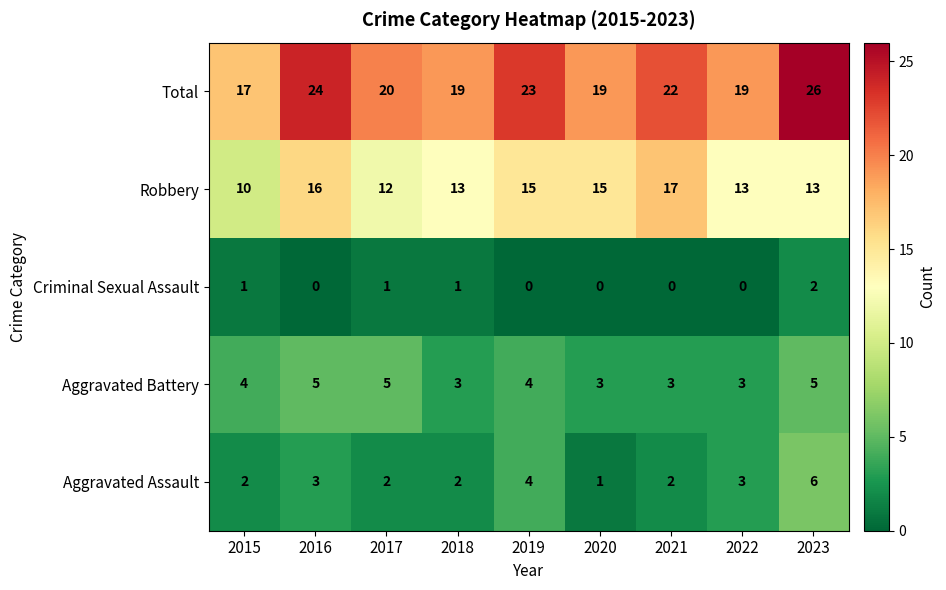

How many data points does each series have?

9